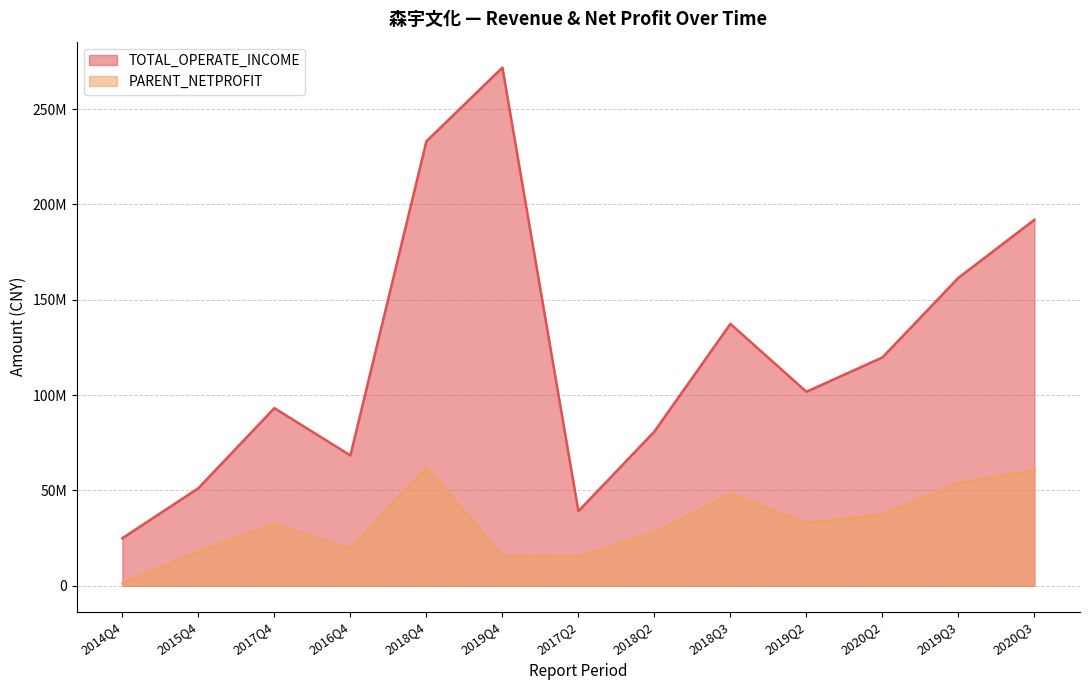

True or false: PARENT_NETPROFIT has a value of 37285519.0 at 2020Q2.

True